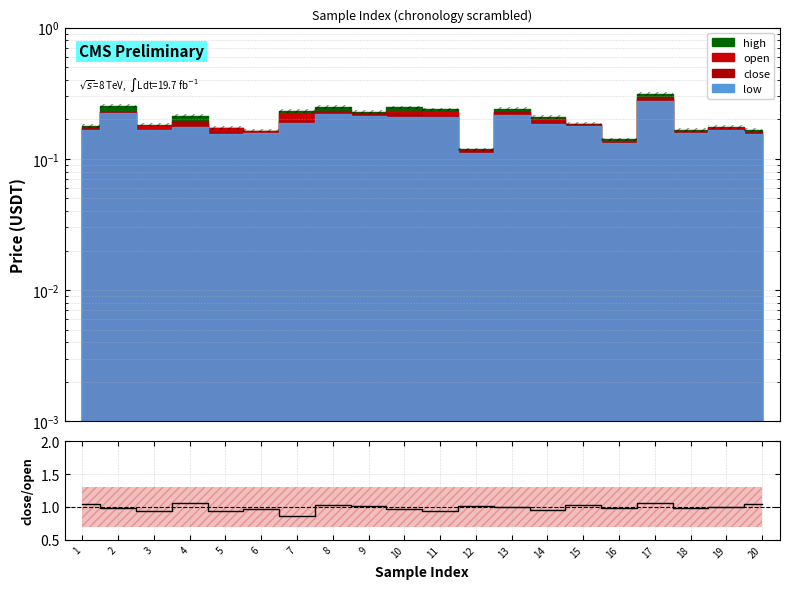

At which category does the chart reach its minimum across all series?

7